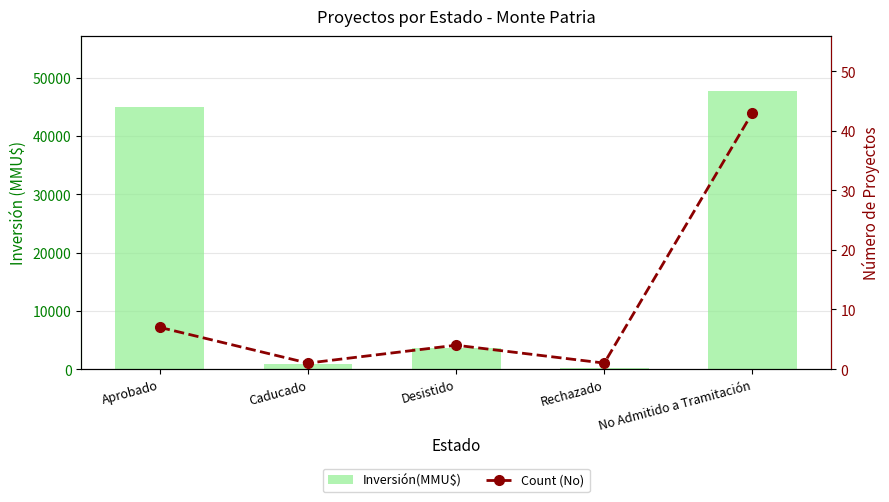

How many groups of bars are there?

5